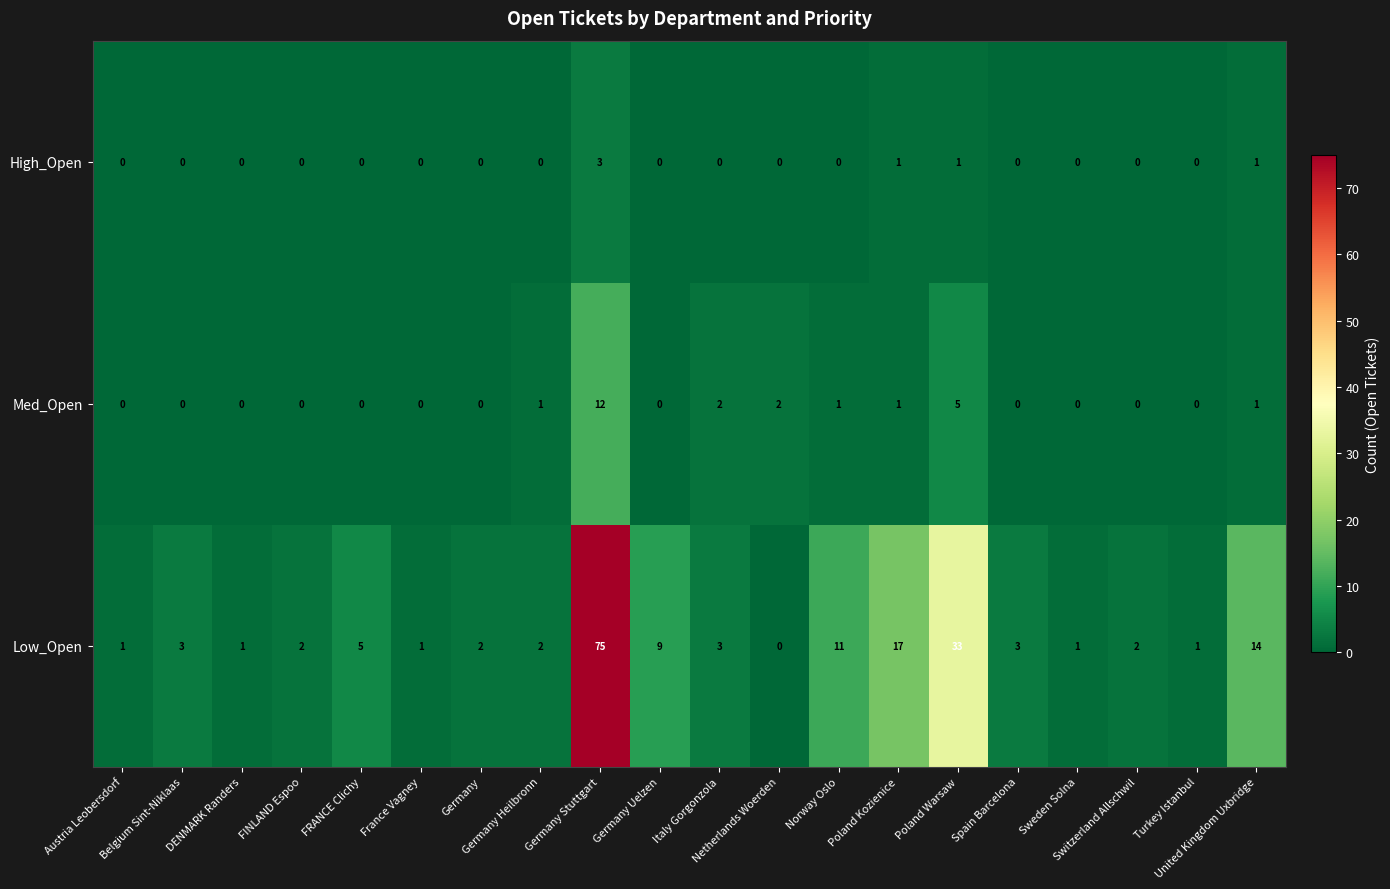

How many High_Open values are between 0 and 1?

19